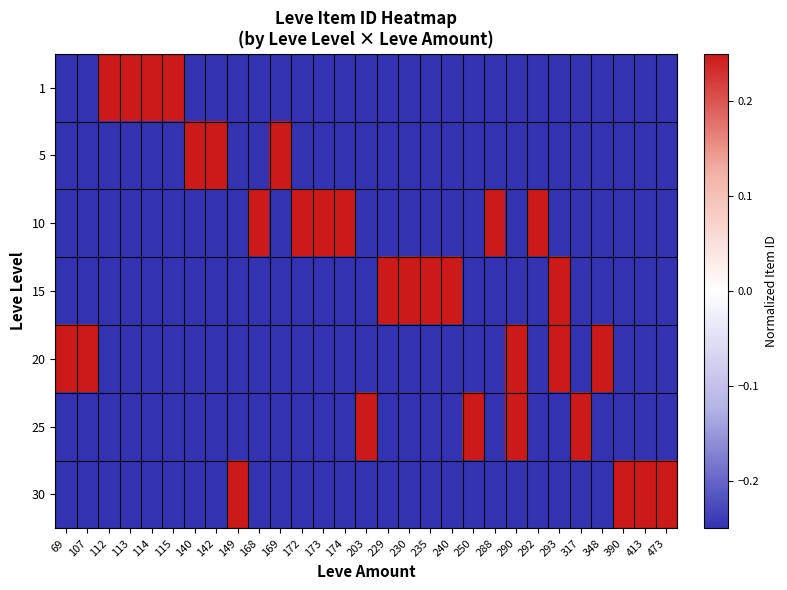

What is the total value across all series at 142?

-1.2